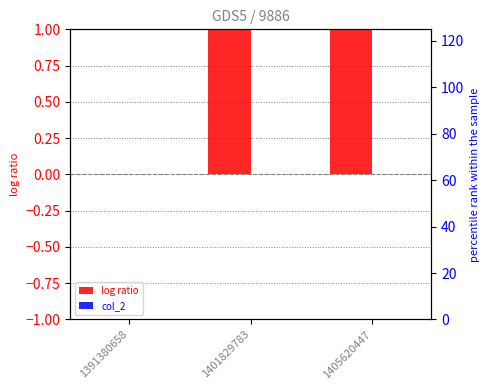

Is it true that col_1 equals 1 at 1405620447?

False